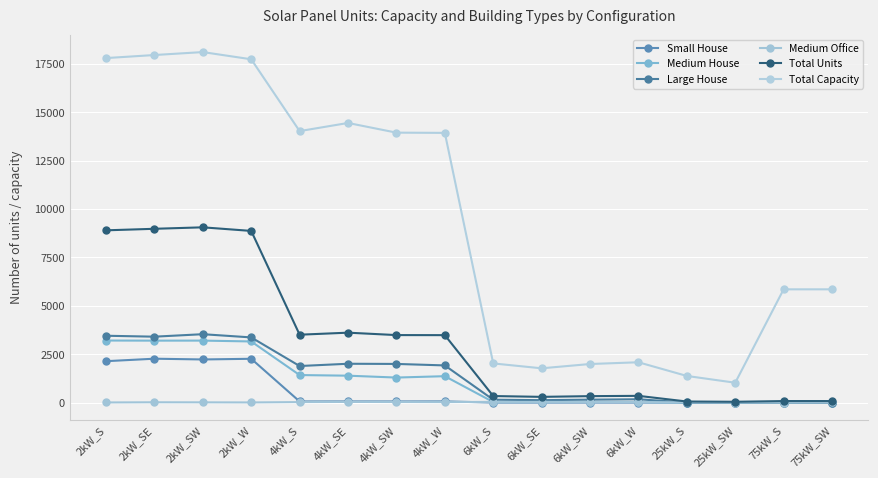

Between 2kW_SE and 75kW_SW, which series saw the biggest shift?

Total Capacity